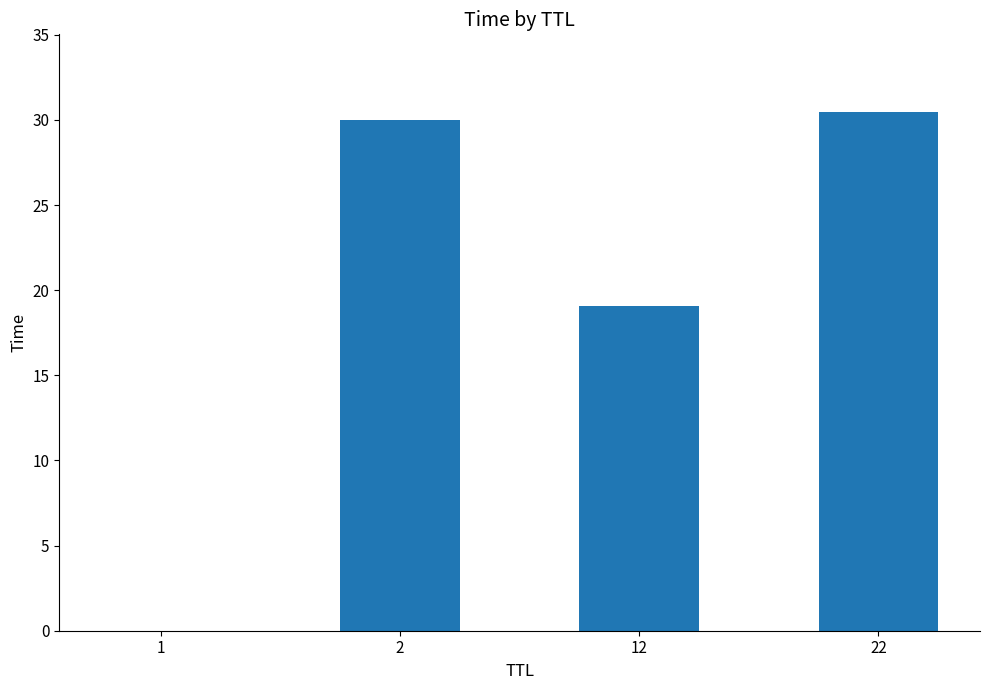

True or false: the data shows 19.1 at 12.

True